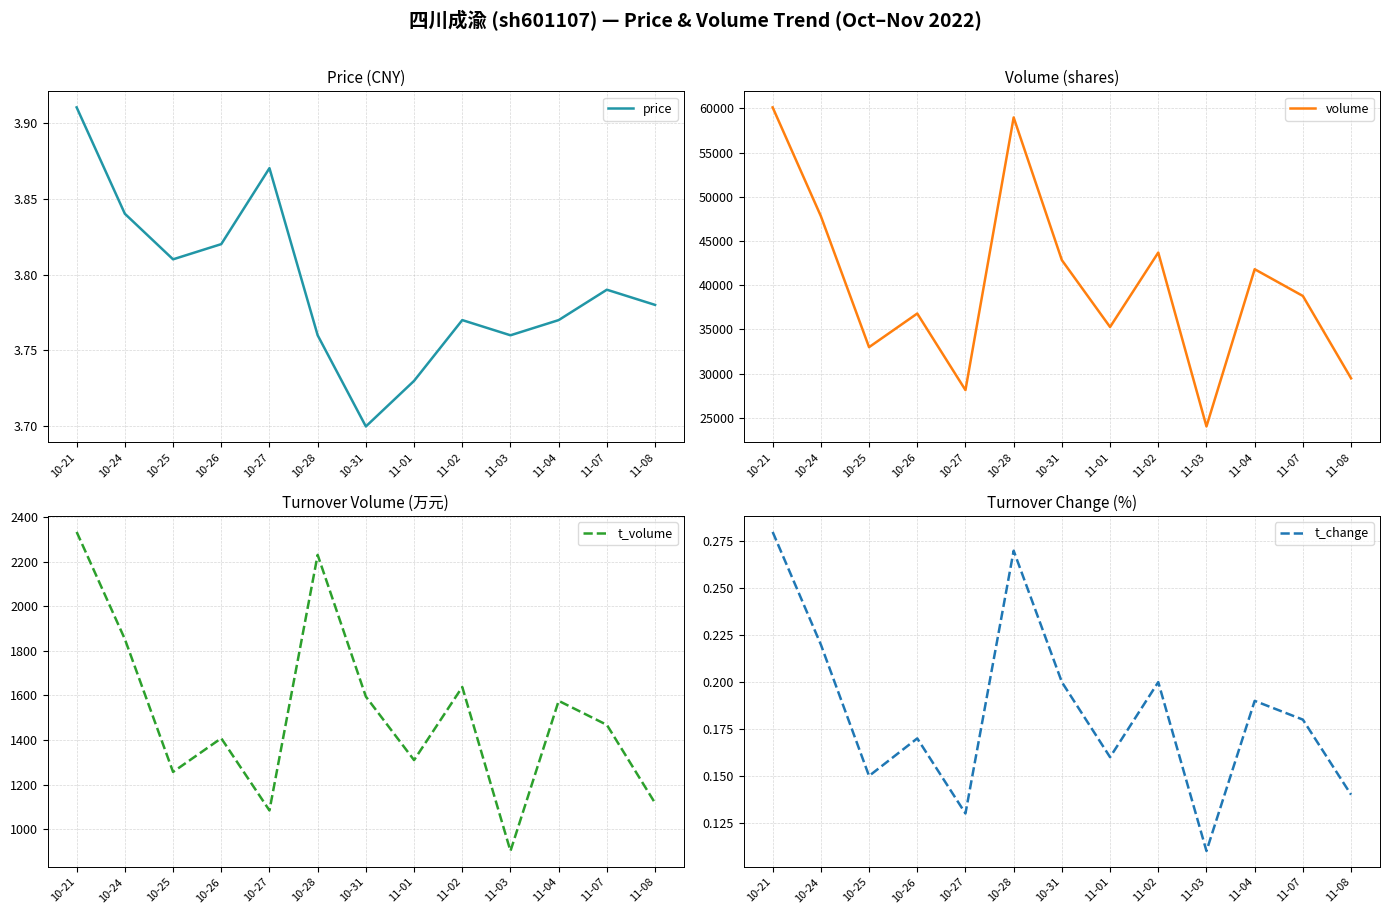

What value does the price series have at 11-01?

3.7